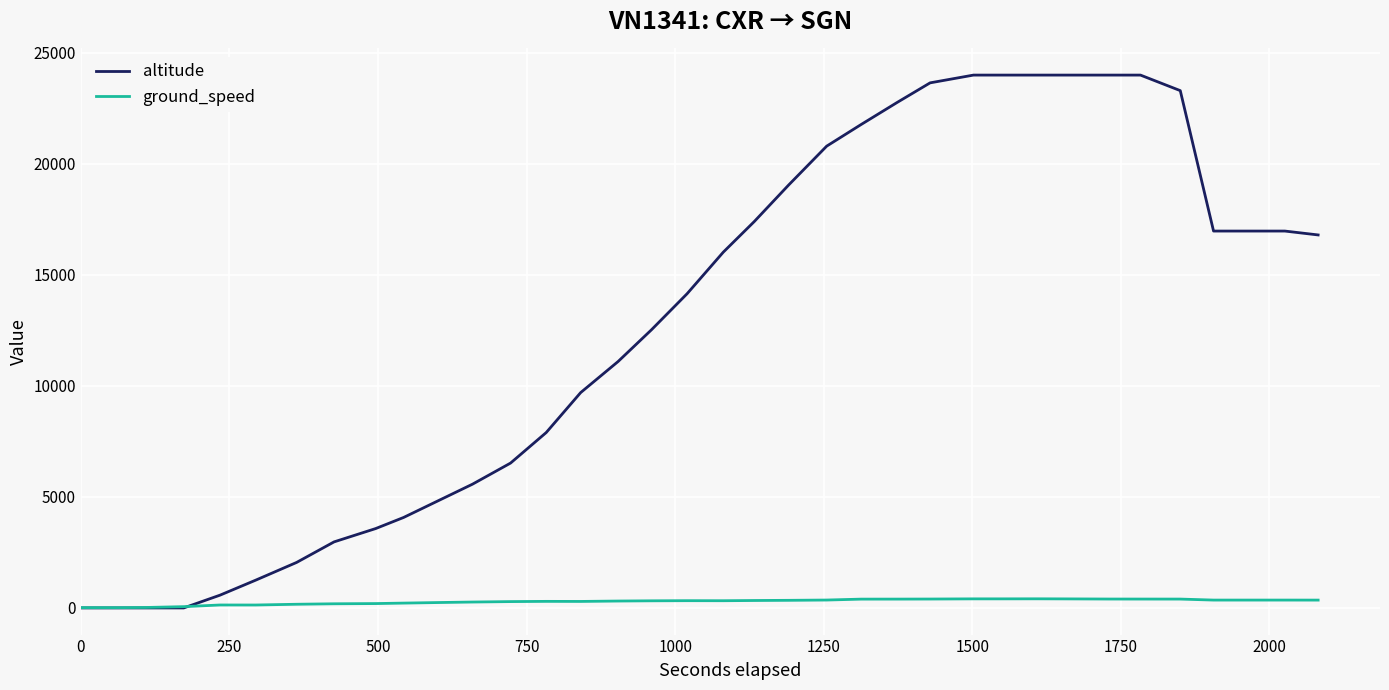

Which series has the widest spread of values?

altitude